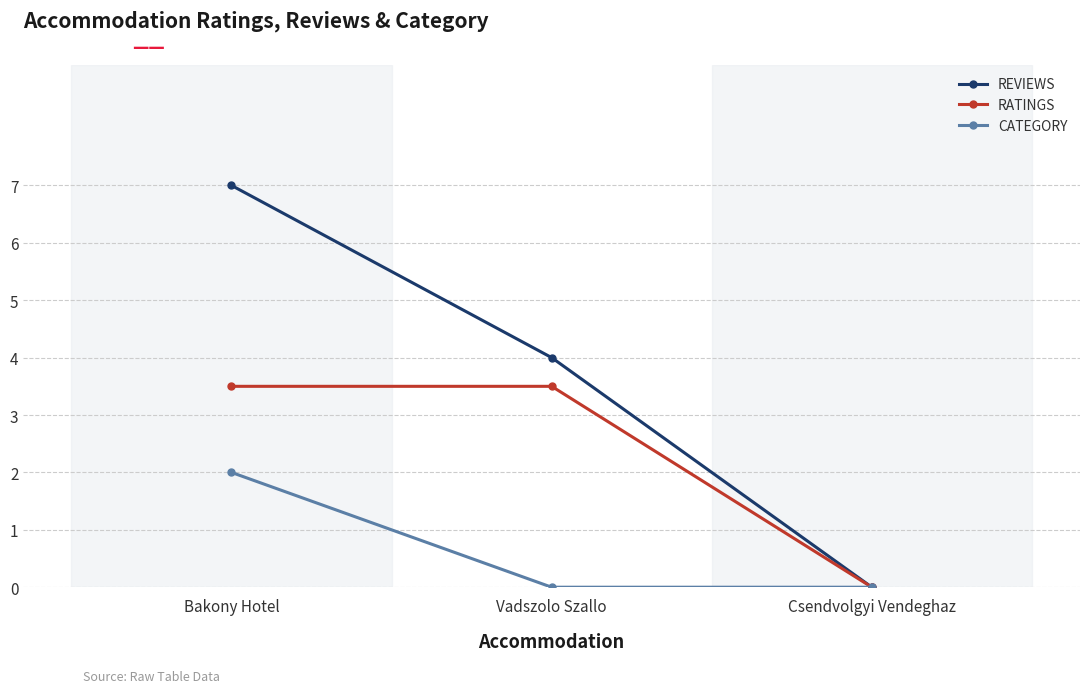

Rank the series by their maximum value, from highest to lowest.

REVIEWS, RATINGS, CATEGORY